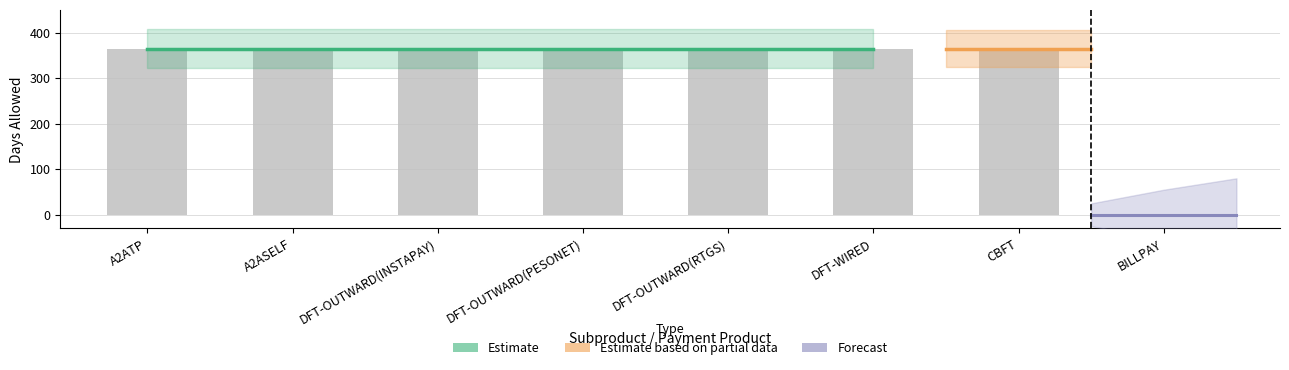

The chart shows a value of 365 at DFT-WIRED. True or false?

True